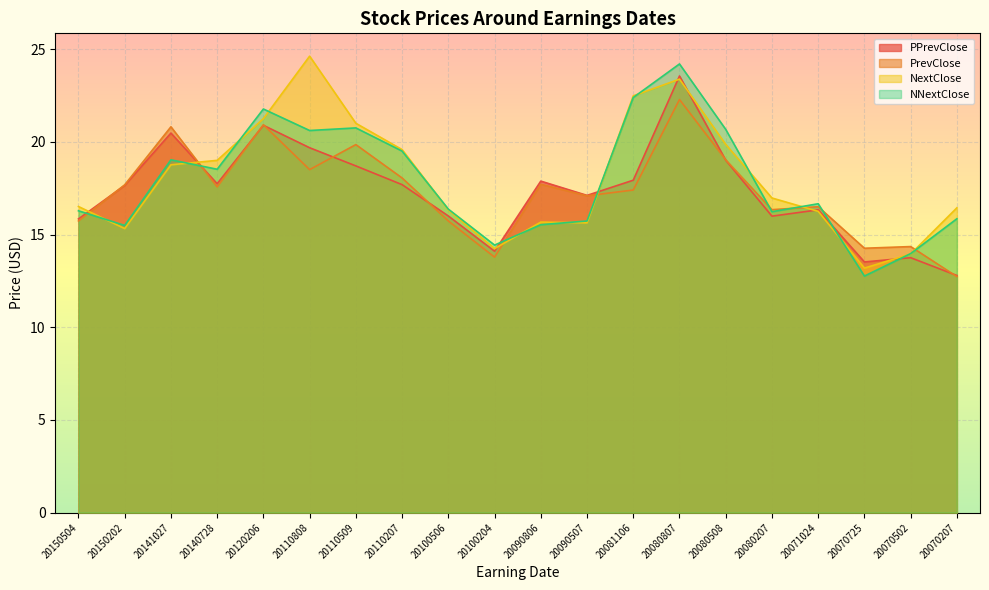

Which has a higher value, 20140728 or 20080207?

20140728